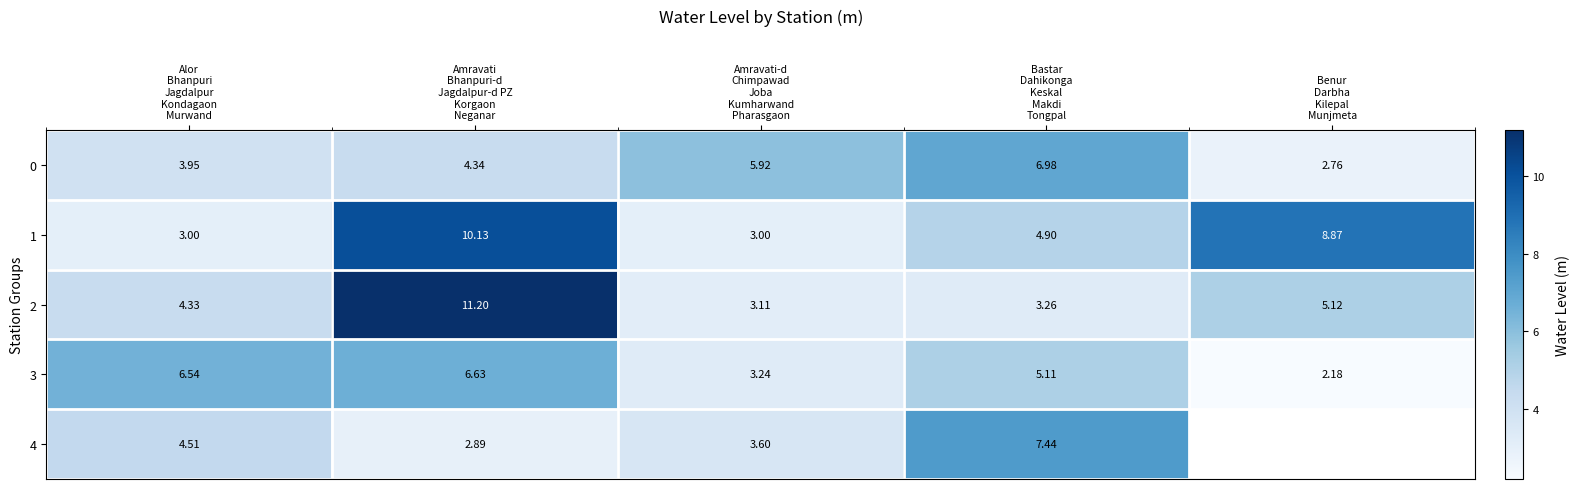

What is the total value across all series at Amravati
Bhanpuri-d
Jagdalpur-d PZ
Korgaon
Neganar?

35.2